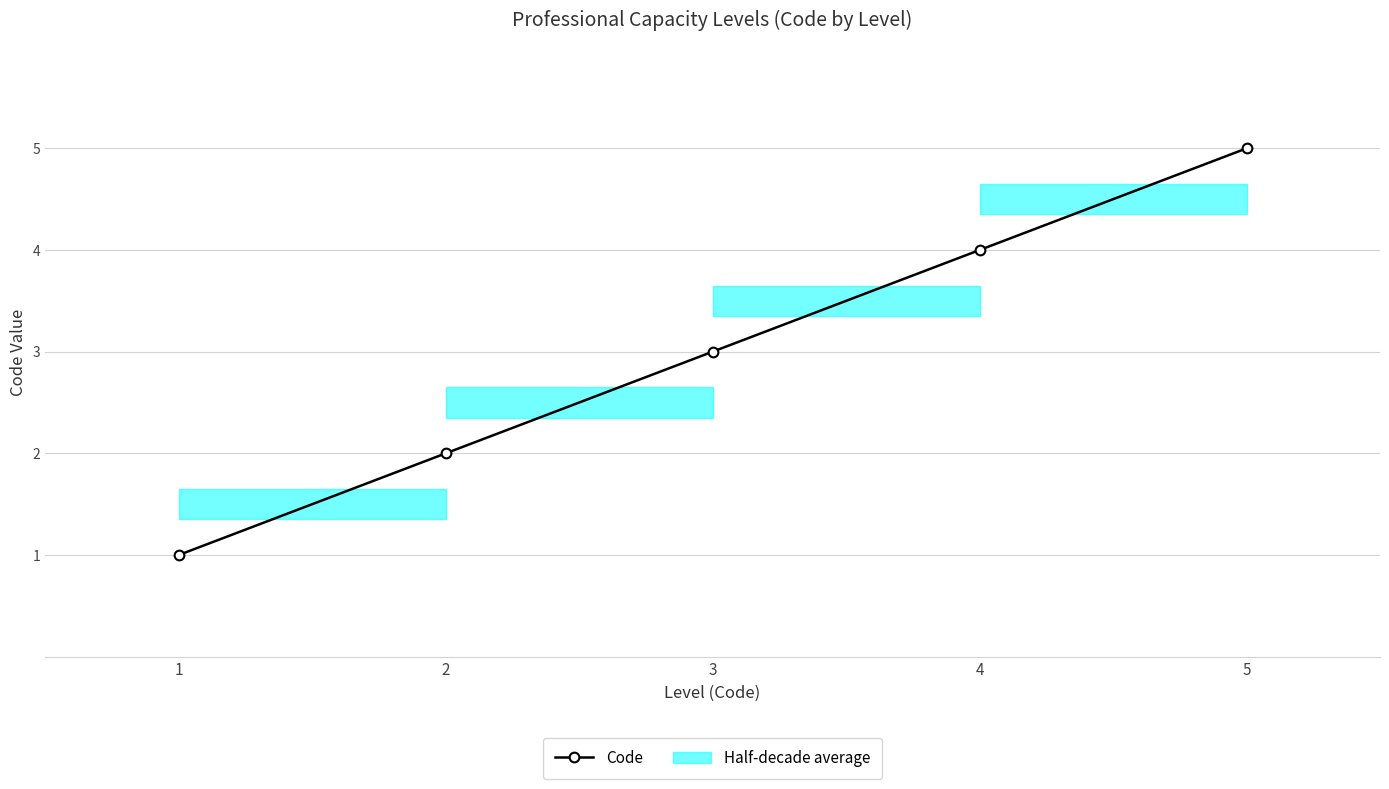

Count the number of values greater than 3.

2